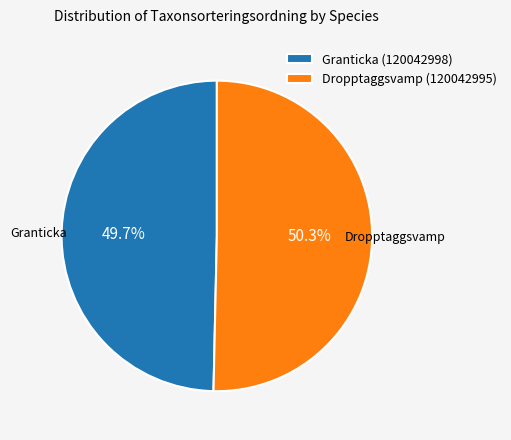

Rank the categories by value from lowest to highest.

Granticka, Dropptaggsvamp